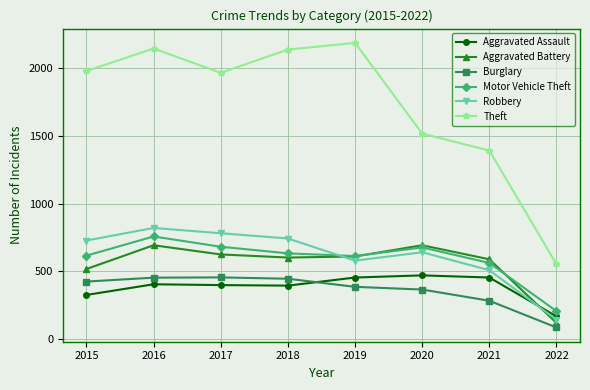

Where is the first local maximum for Aggravated Battery?

2016